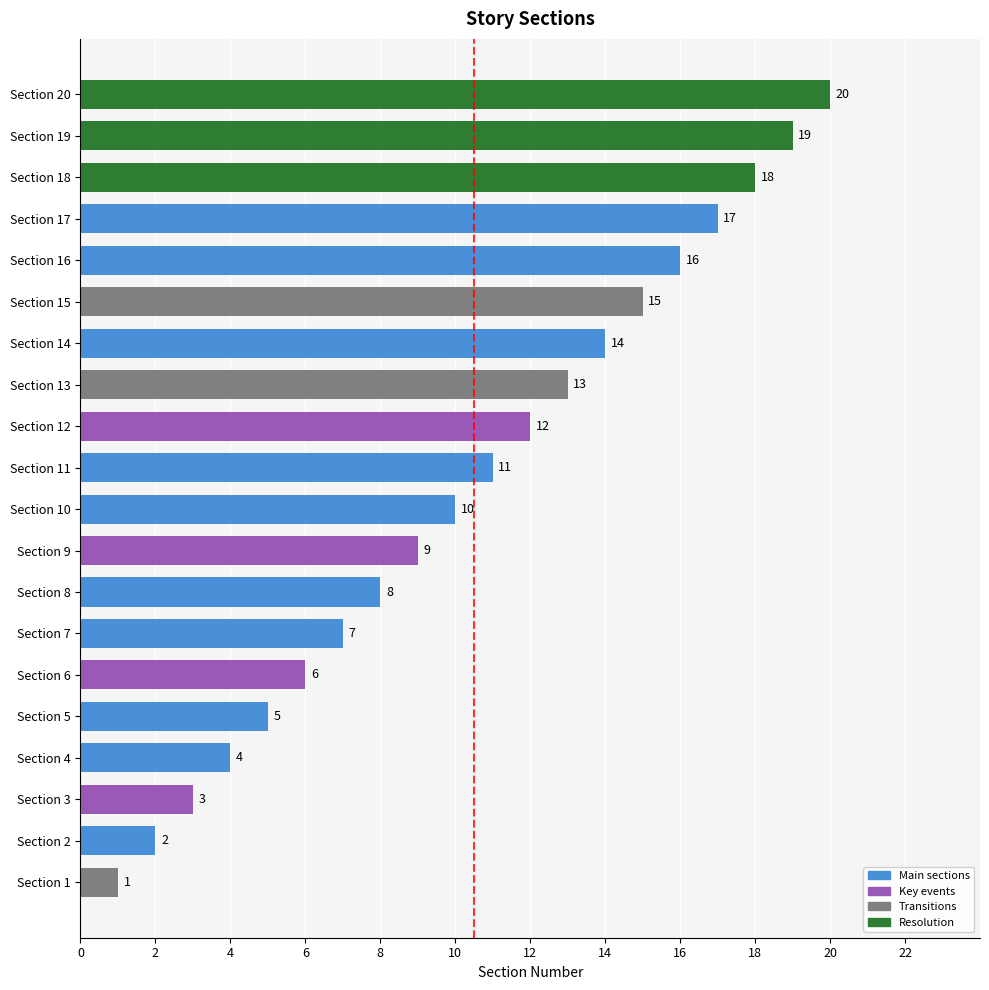

The value at Section 10 is 4. True or false?

False